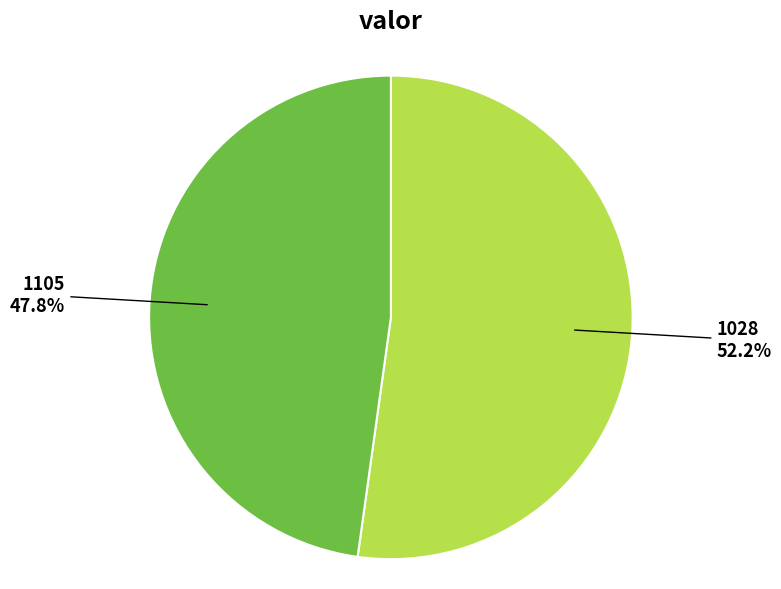

Count the number of slices in the pie.

2